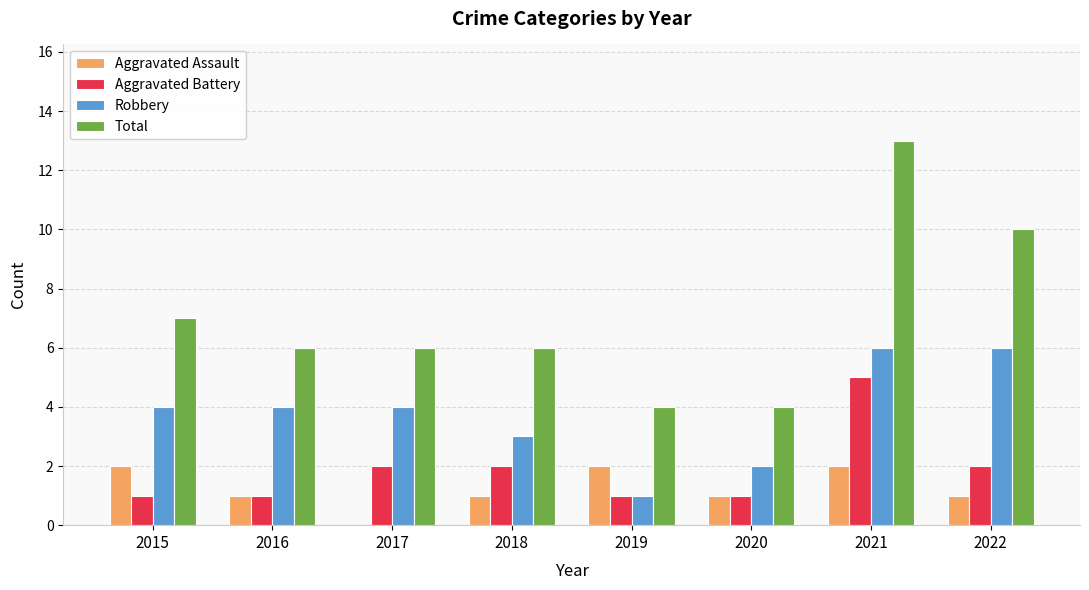

What is the greatest value displayed?

13